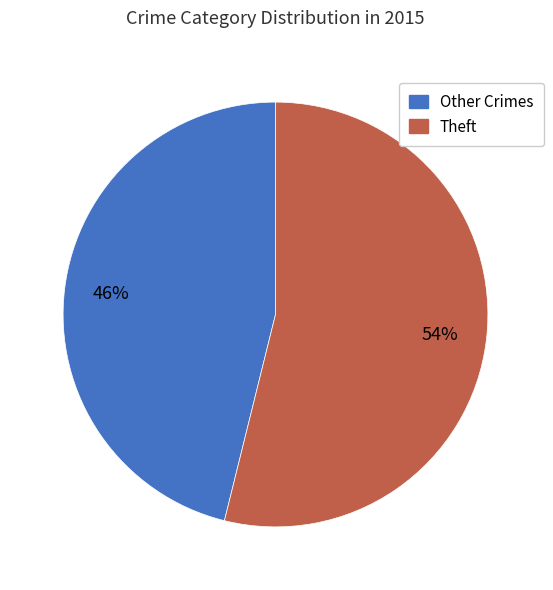

What is the smallest slice in the pie chart?

Other Crimes